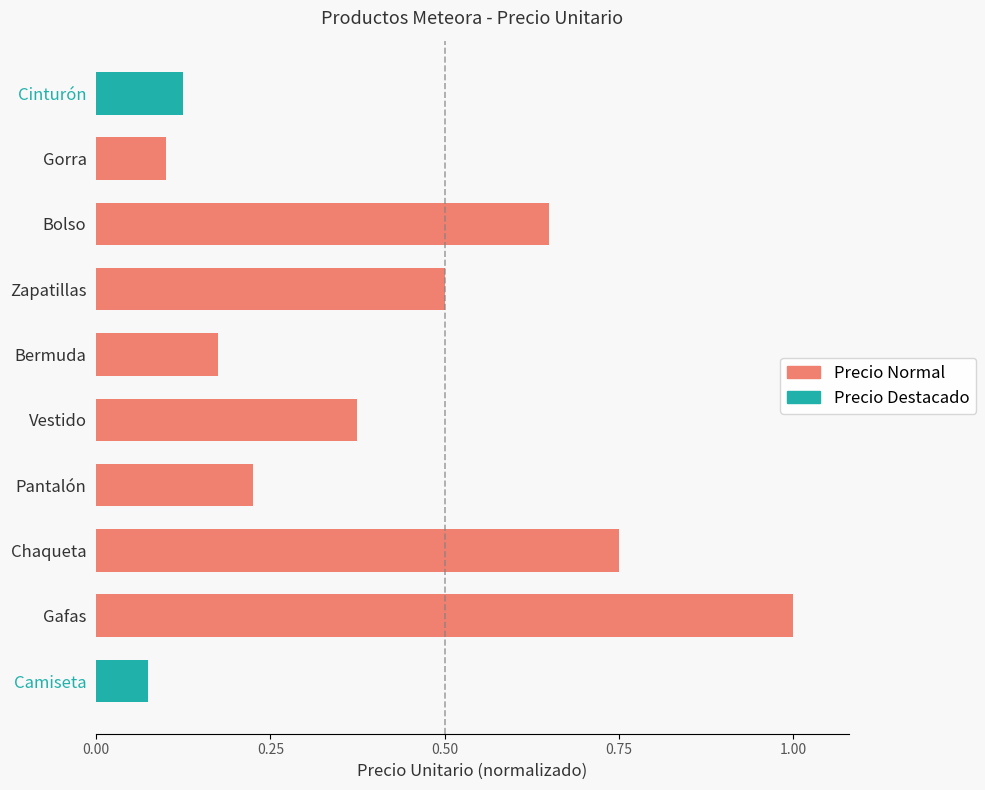

What is the change in value from Pantalón to Vestido?

+0.2